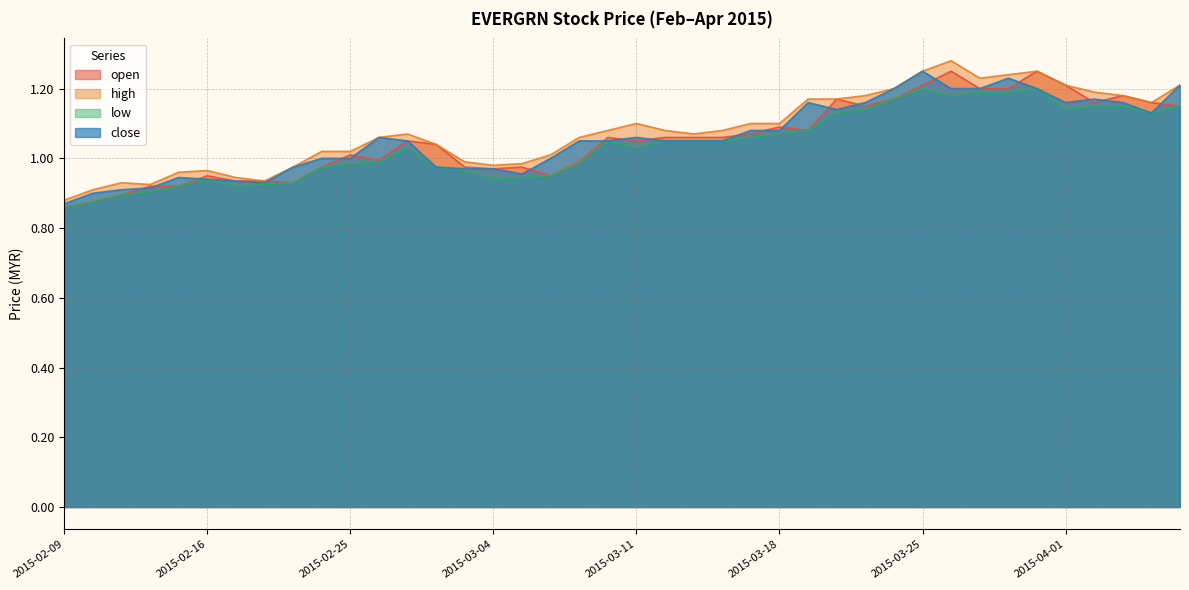

True or false: open has more than 0 interior local peaks.

True